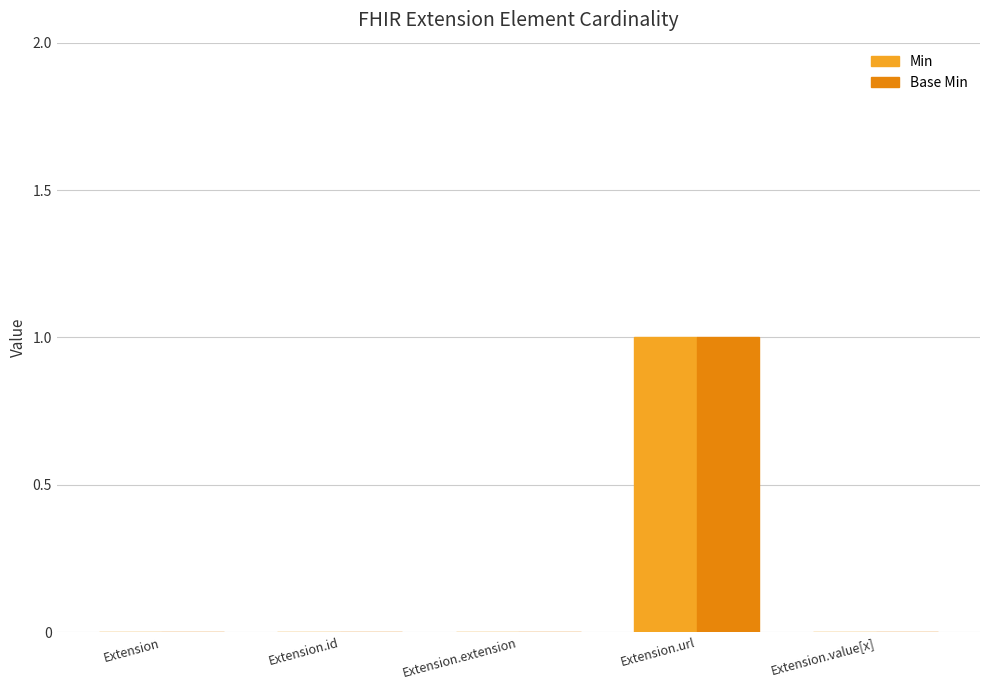

The value of Base Min at Extension.value[x] is -1. True or false?

False